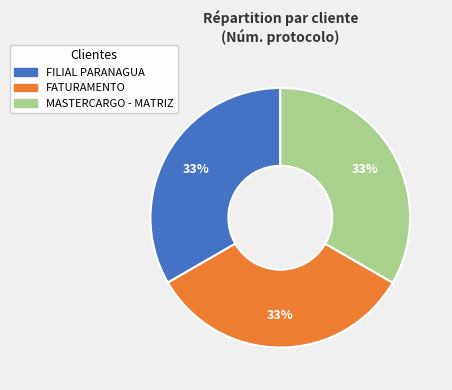

Is the sum of MASTERCARGO - MATRIZ and FATURAMENTO greater than half?

Yes